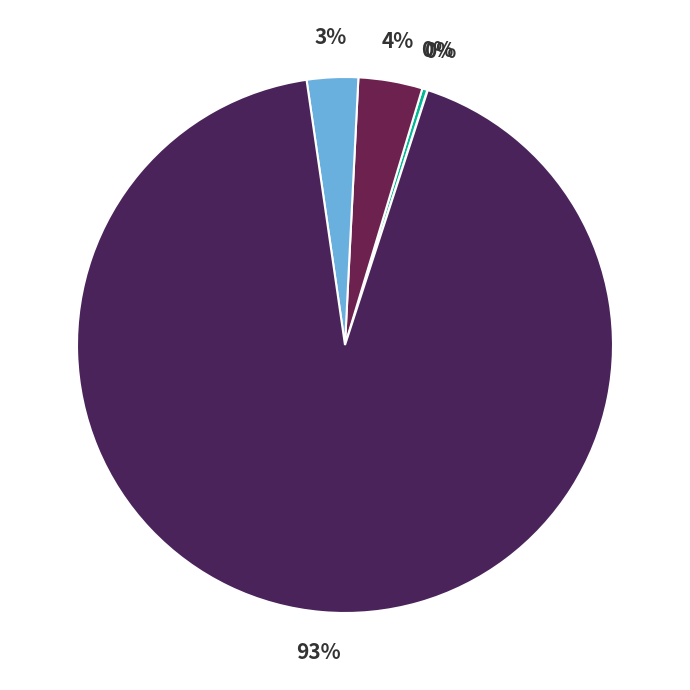

How many slices are in this pie chart?

5